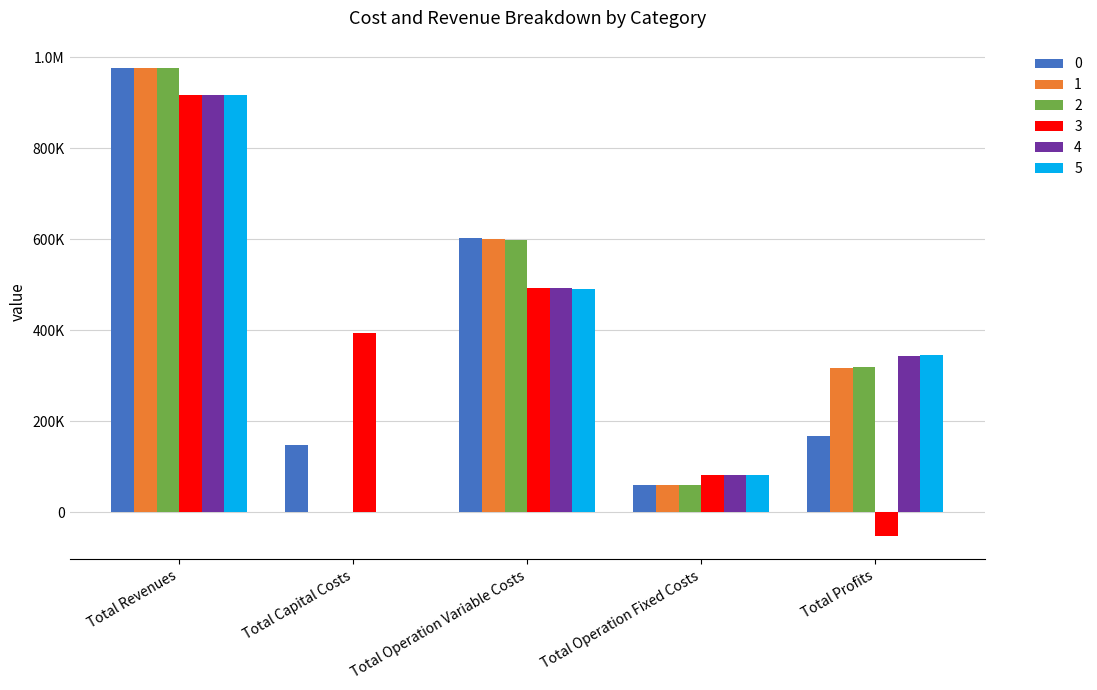

Is it true that 0 equals 148192.0 at Total Capital Costs?

True